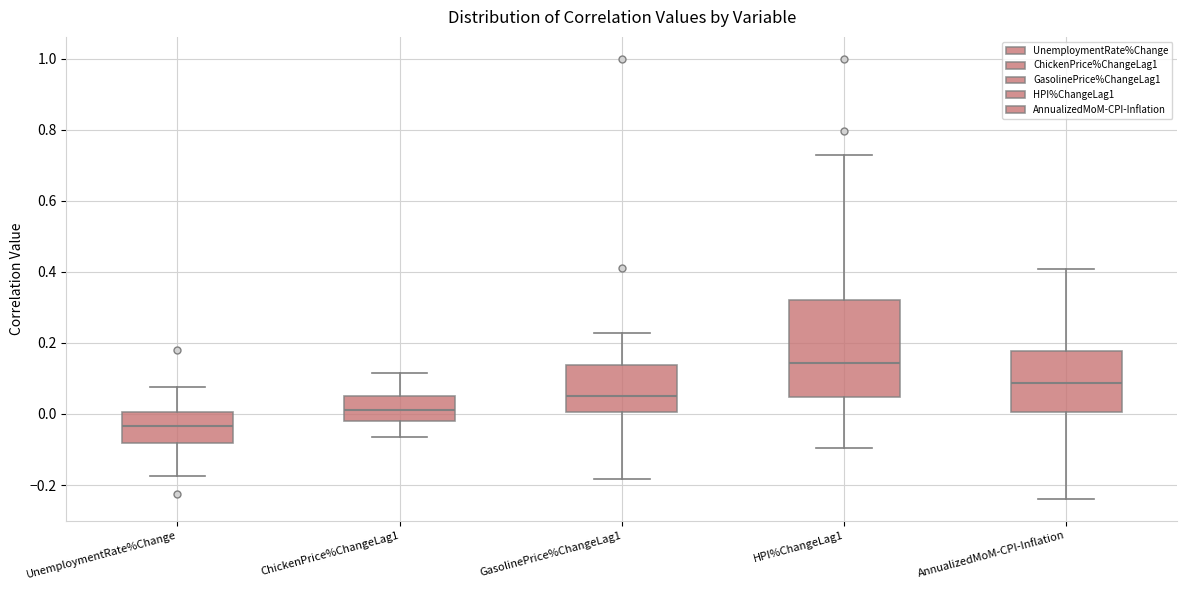

Which box has the highest median line?

HPI%ChangeLag1